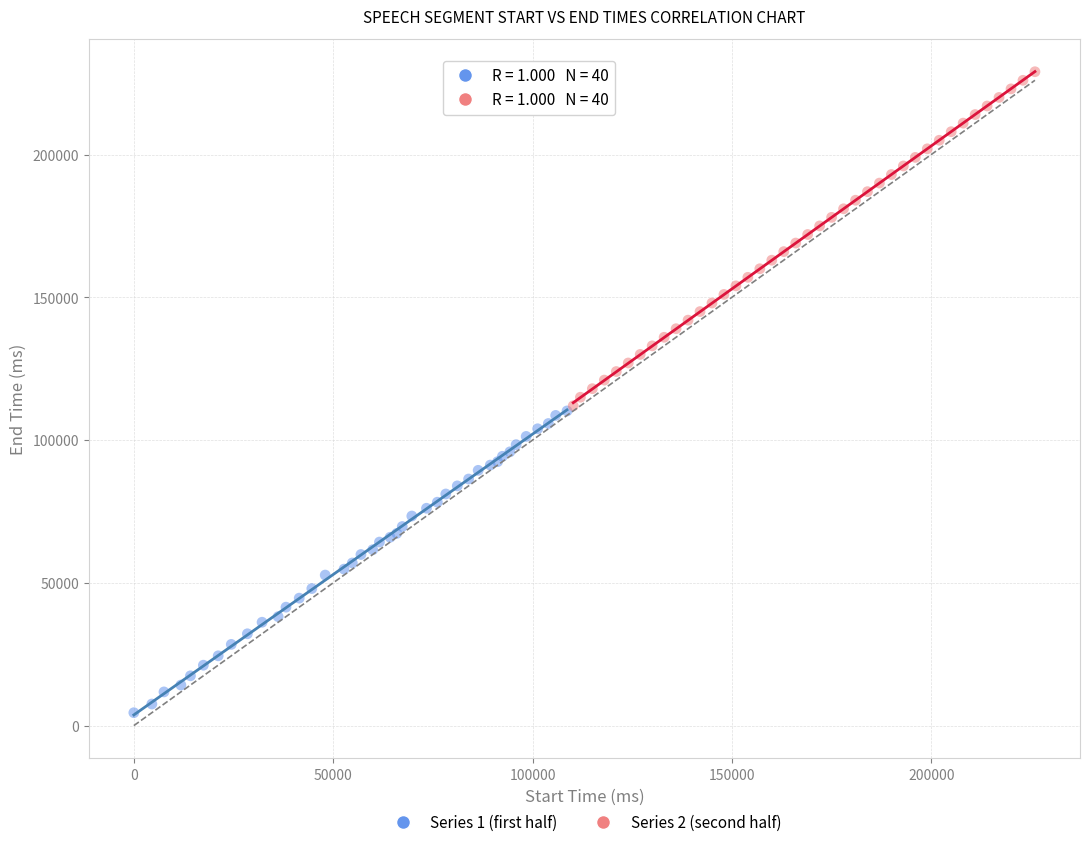

Which series reaches the minimum Y coordinate?

Series 1 (first half)